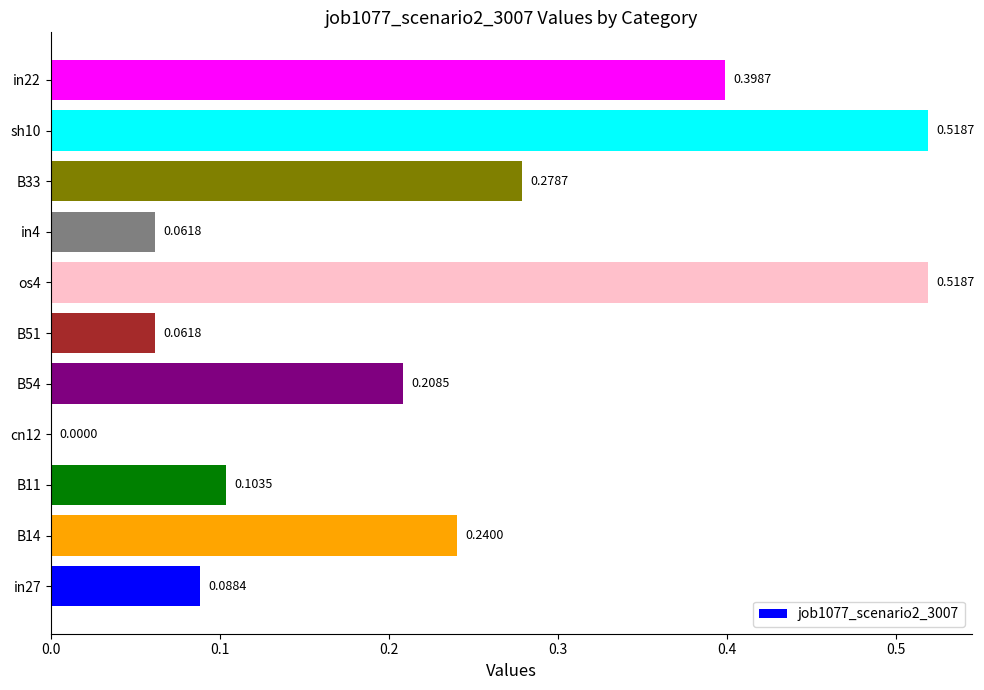

How many positive values are there?

10